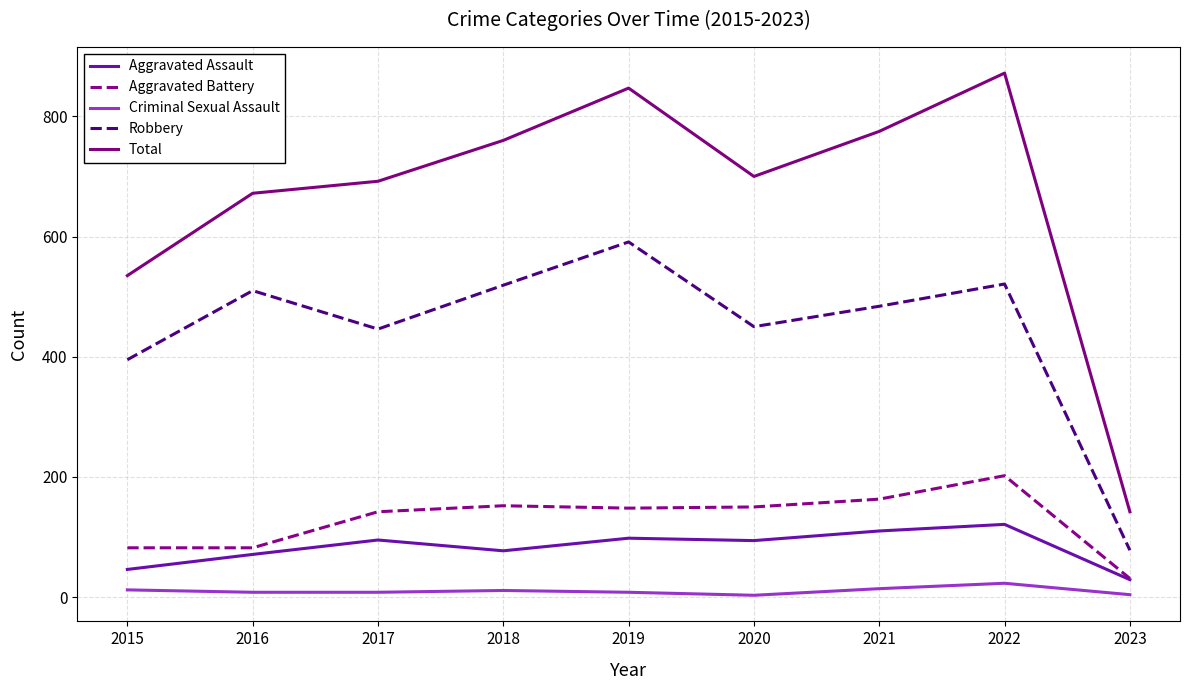

Is this an area chart (filled region under the line)?

No